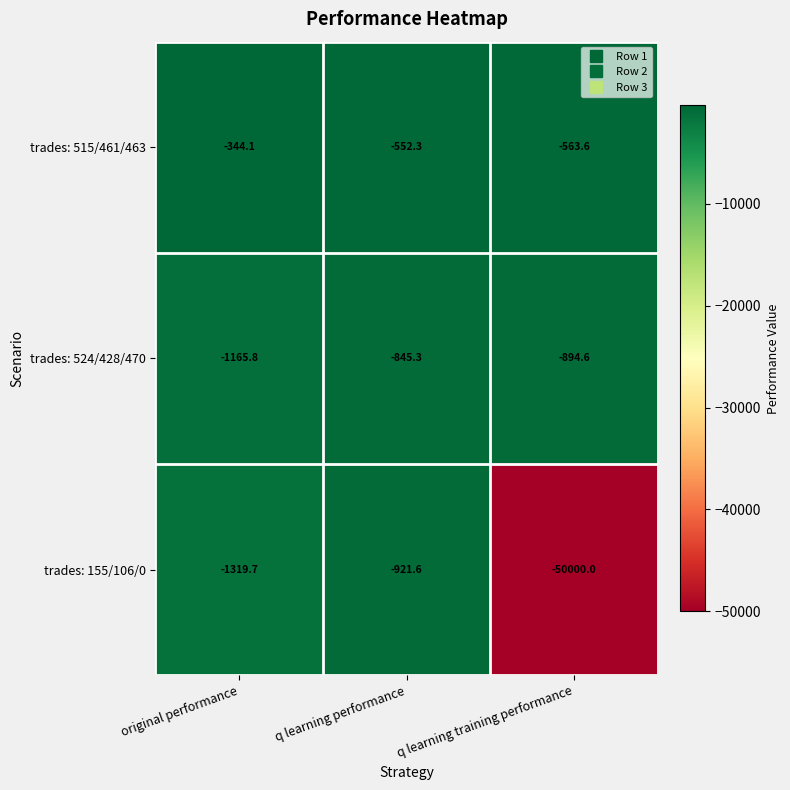

Which series has the largest total across all categories?

trades: 515/461/463